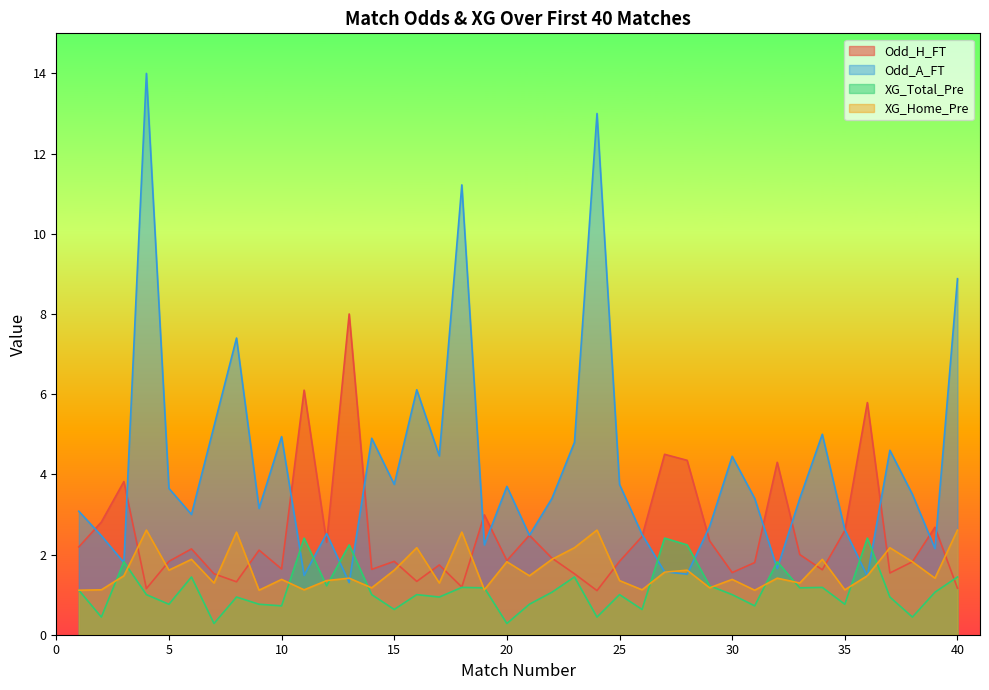

At which category is the sum across all series the highest?

4